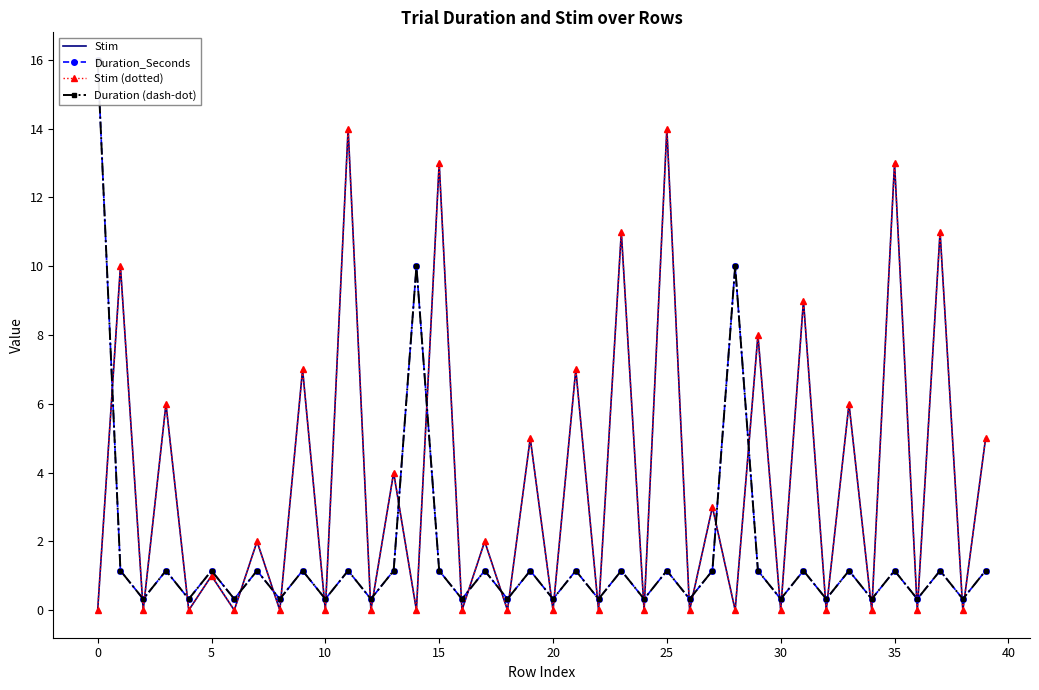

What is the label of the 29th point from the left?

28